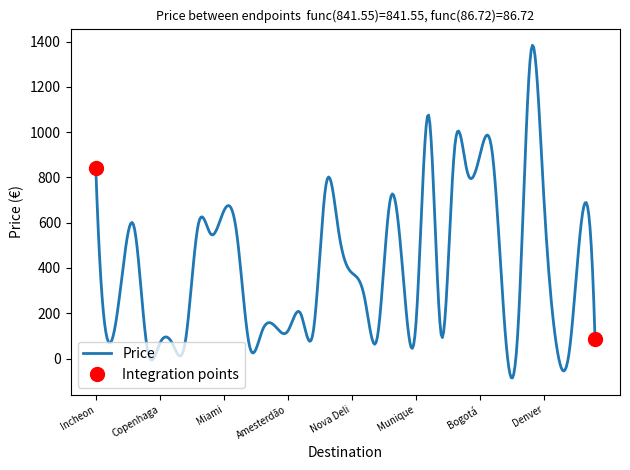

The value at Los Angeles is 579.6. True or false?

True